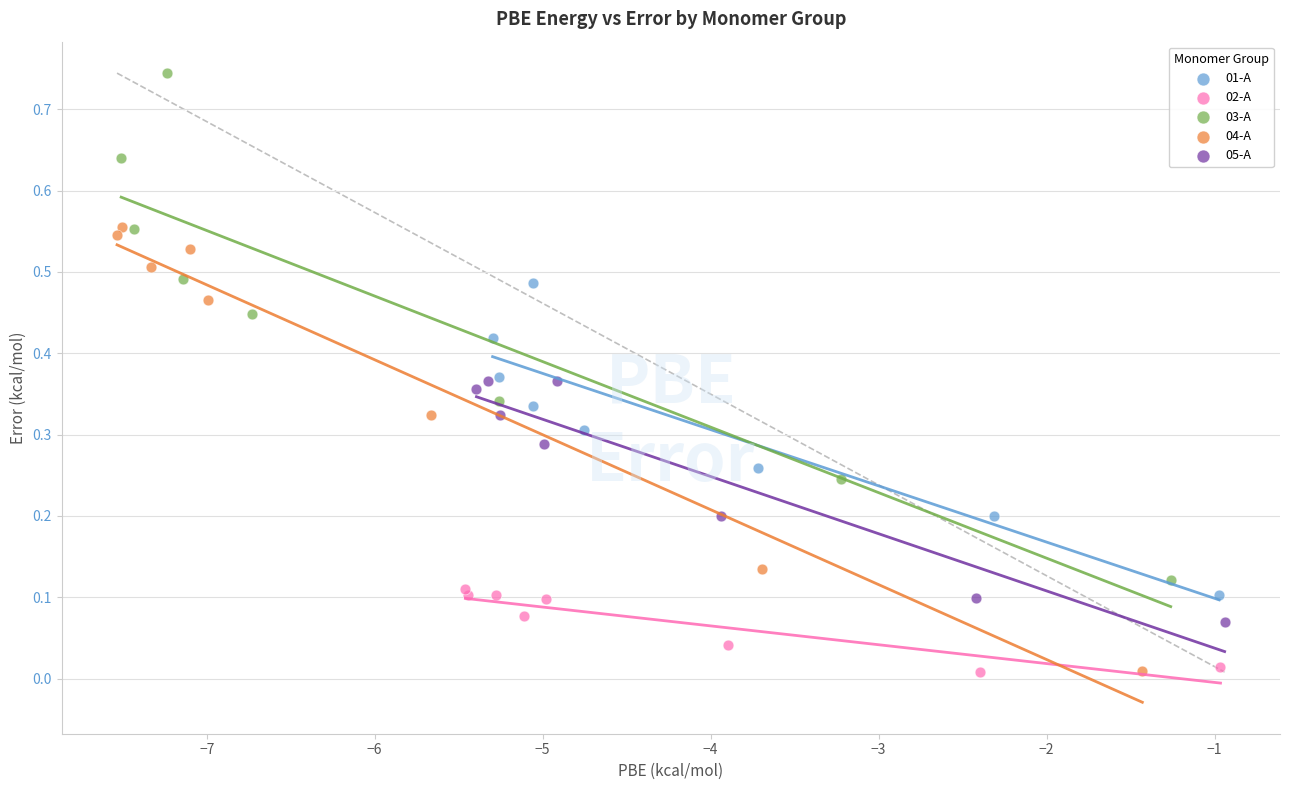

Which series has the largest Y range (max minus min)?

03-A